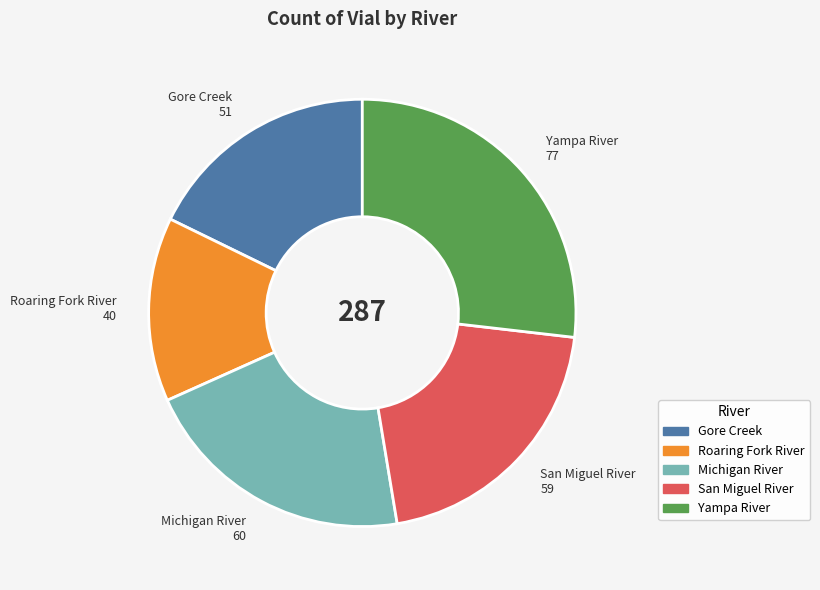

Between Michigan River and Yampa River, which is larger?

Yampa River